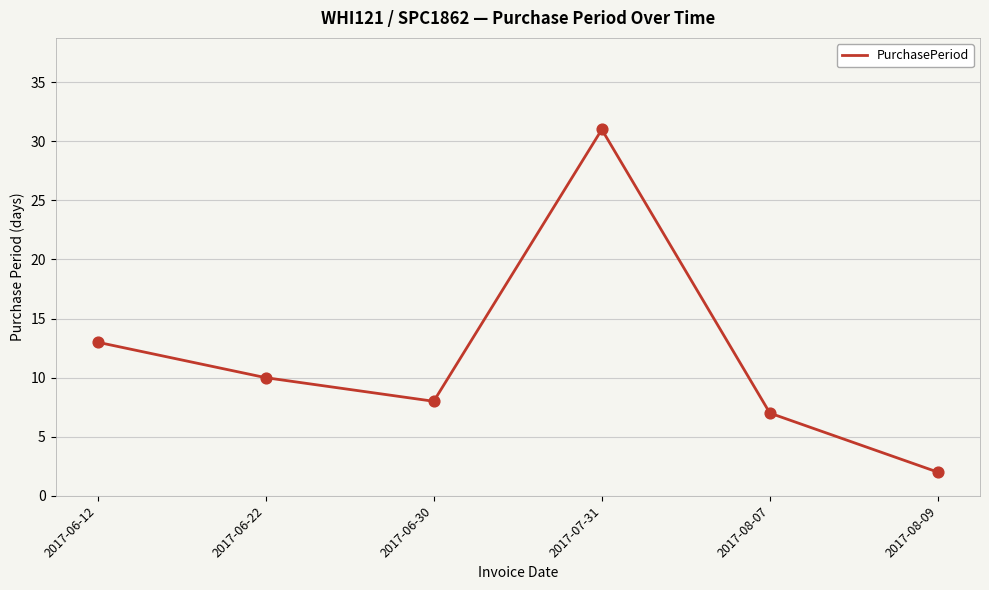

Which has a higher value, 2017-06-30 or 2017-06-22?

2017-06-22